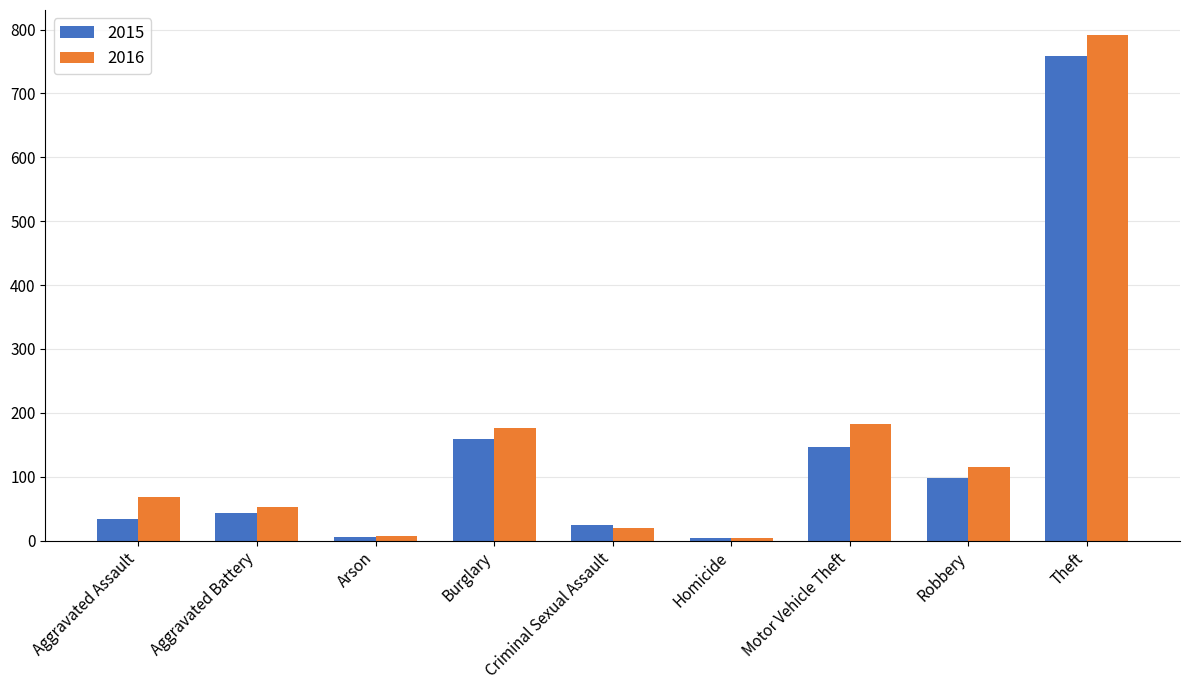

Is it true that 2016 equals 68 at Aggravated Assault?

True